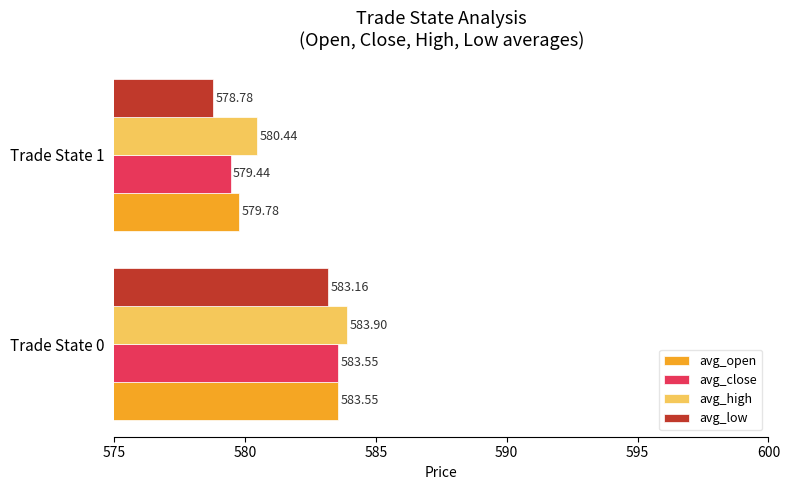

Between Trade State 0 and Trade State 1, which series saw the biggest shift?

avg_low